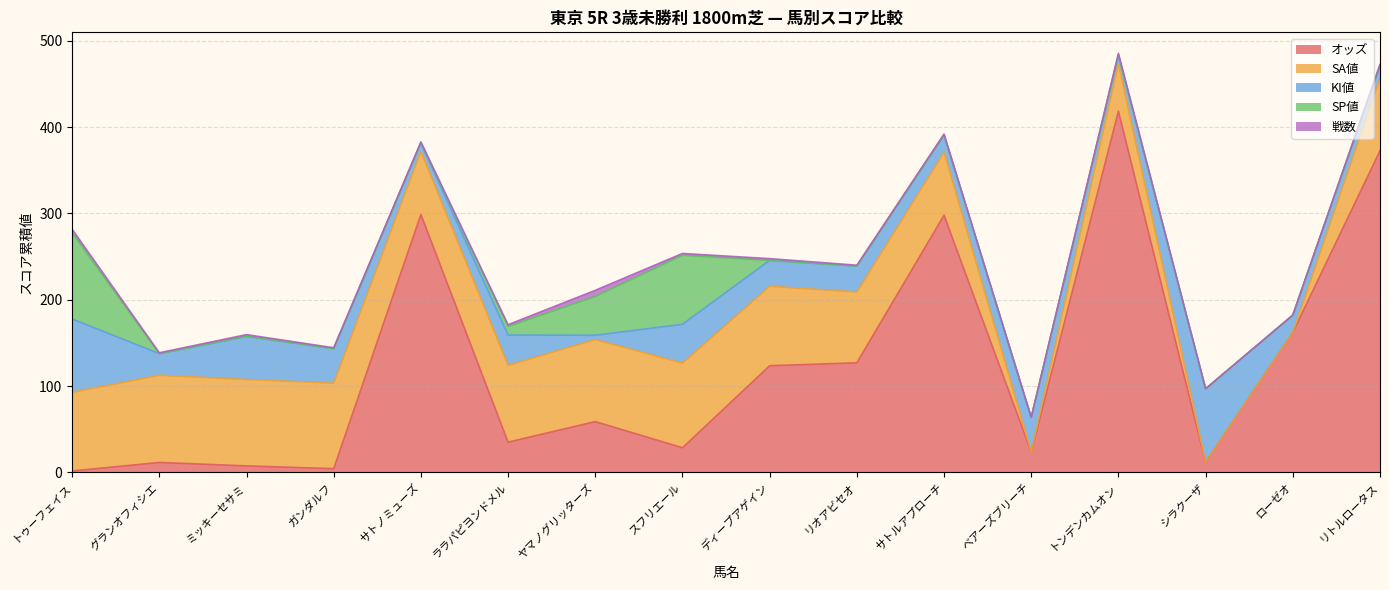

What is the average value of the 戦数 series?

1.7